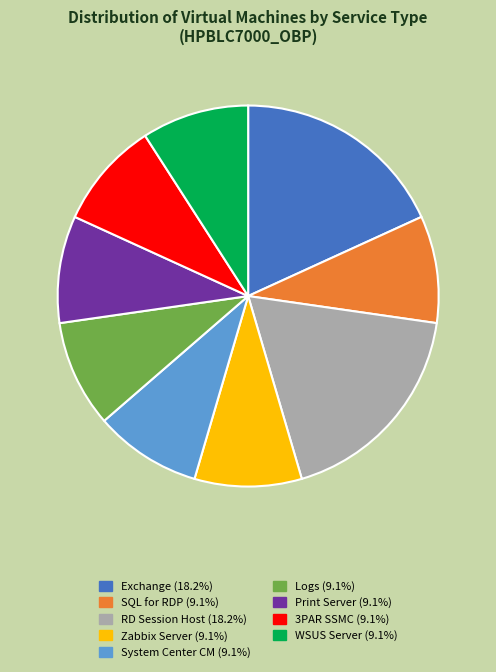

Combined, do SQL for RDP (9.1%) and Print Server (9.1%) account for over 50%?

No